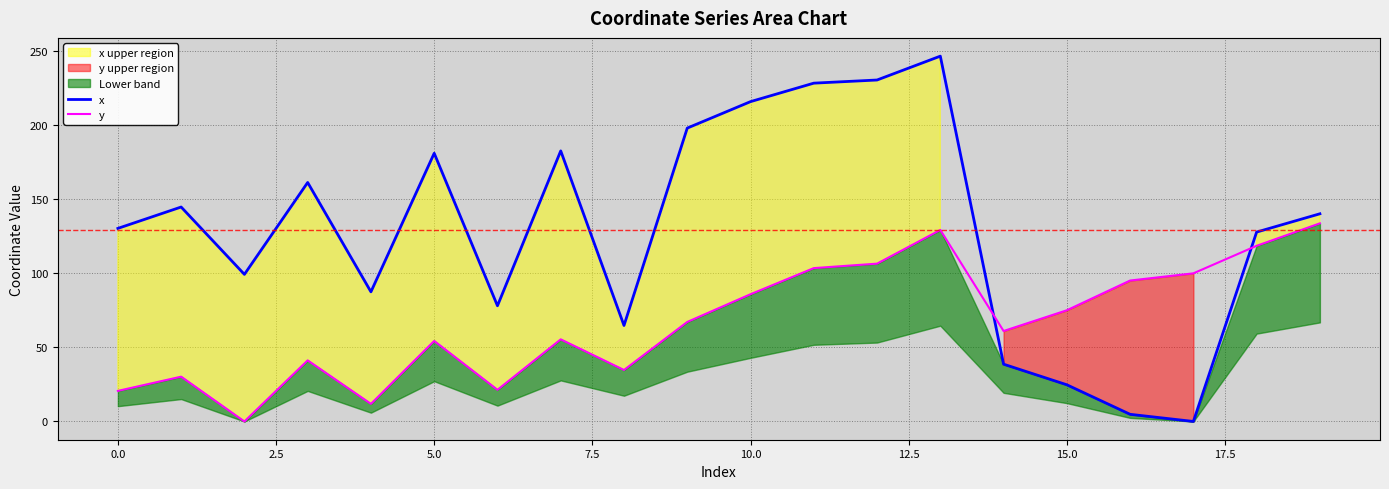

Reading right to left, list all the values displayed in this chart.

x: 140.1	127.8	0.0	4.8	24.7	38.7	246.5	230.4	228.3	215.8	198.0	64.8	182.6	78.1	181.0	87.5	161.3	99.3	144.7	130.3
y: 133.7	118.5	100.0	95.1	75.0	61.0	129.2	106.5	103.5	85.9	67.2	34.7	55.4	21.4	54.3	11.9	41.2	0.0	30.2	20.6